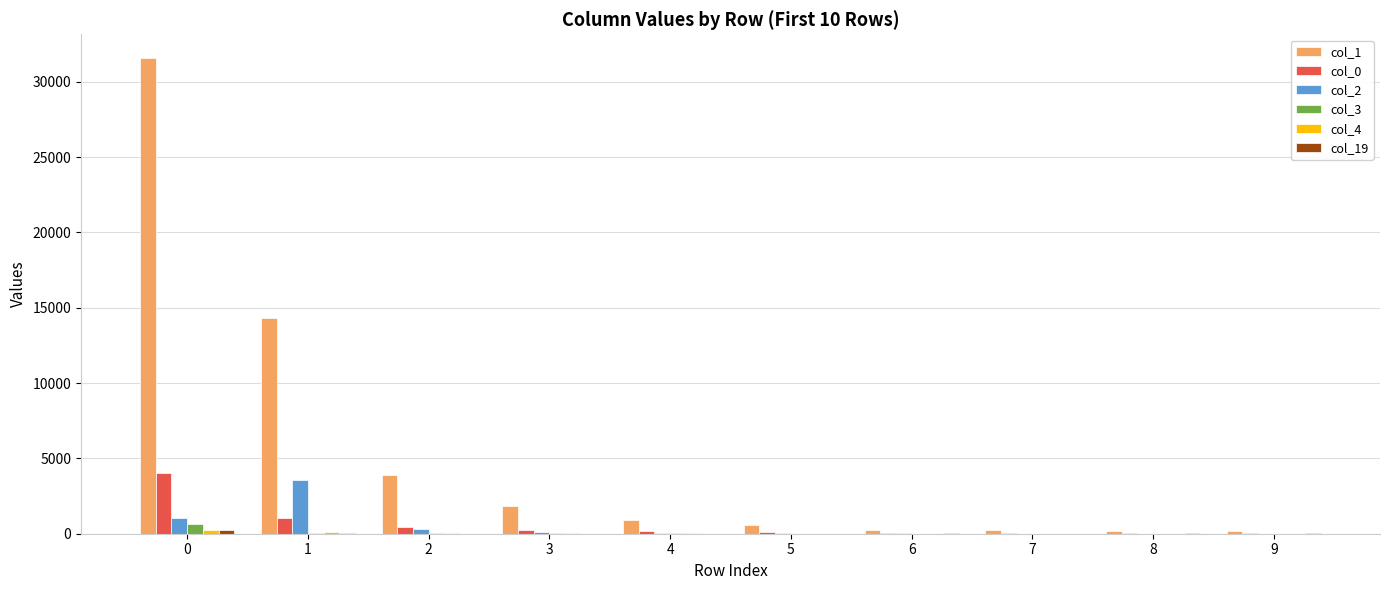

Does the chart contain stacked bars?

No